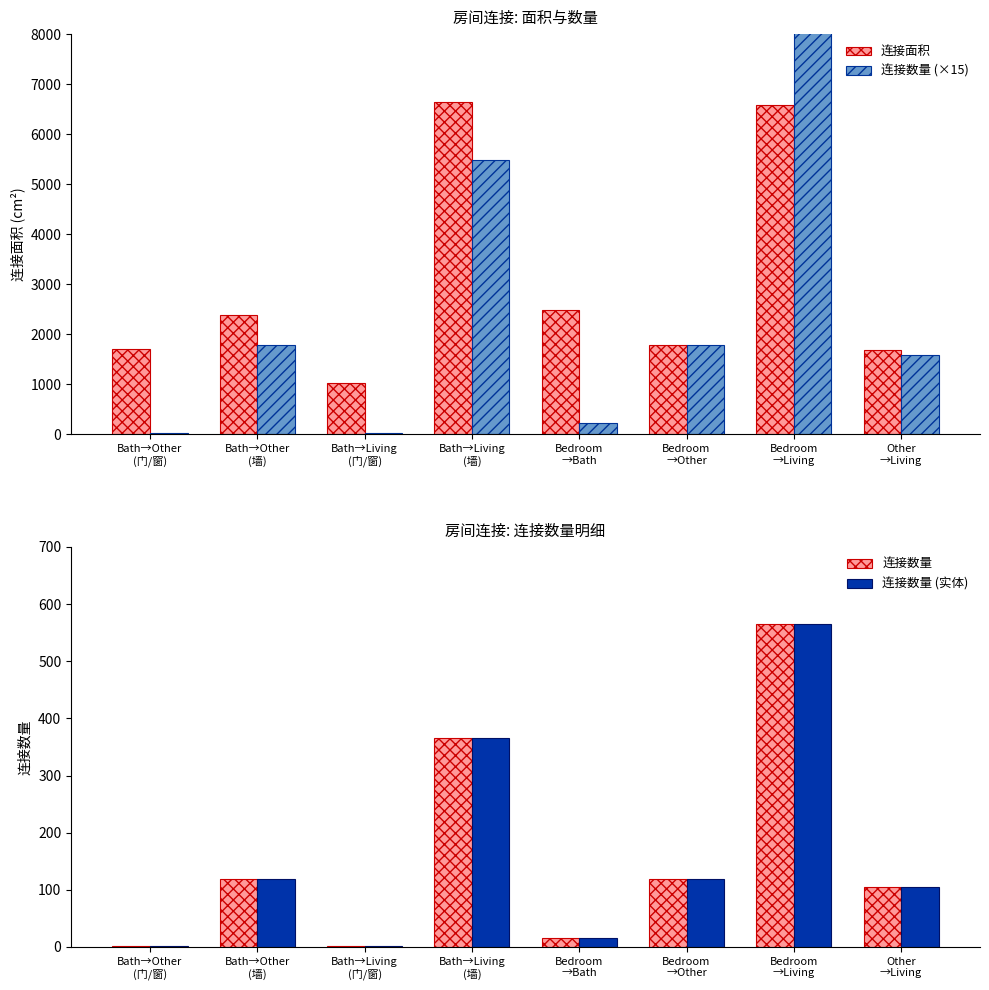

What is the total value across all series at Bath→Living
(墙)?

12858